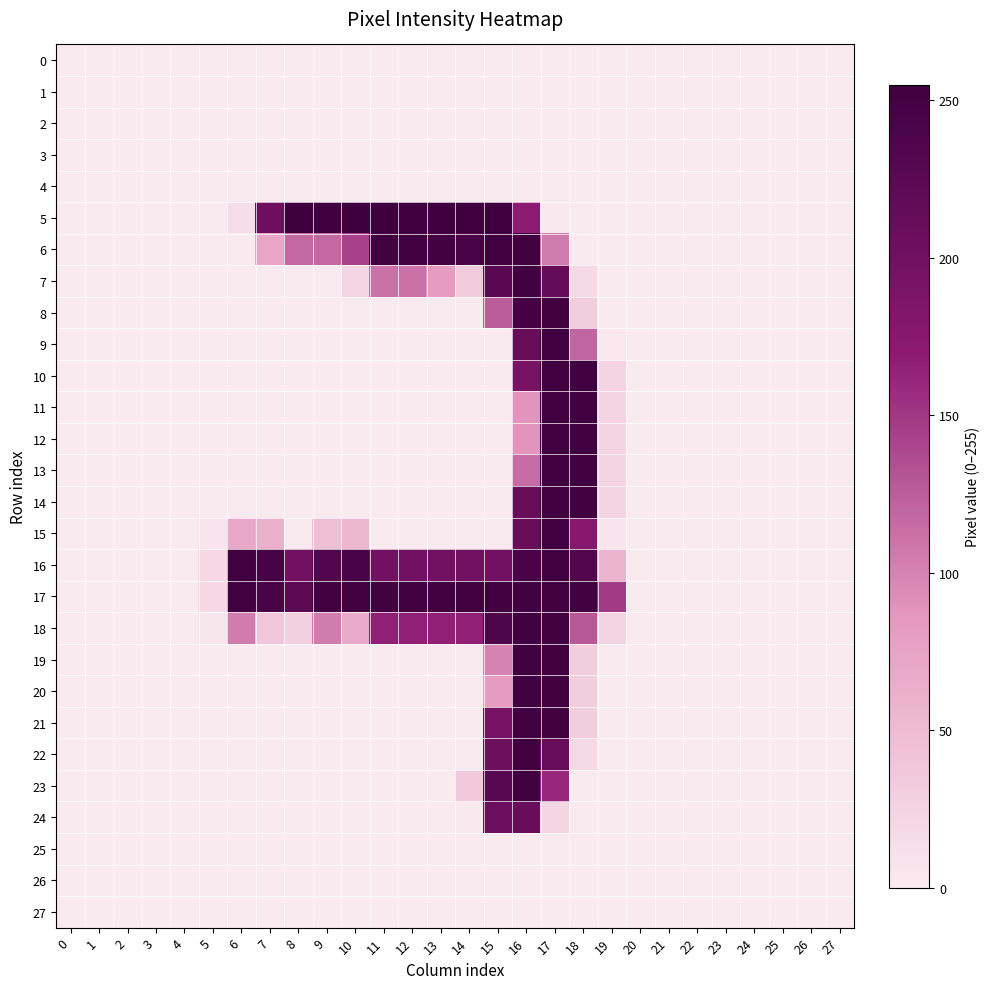

At which category is the sum across all series the highest?

16